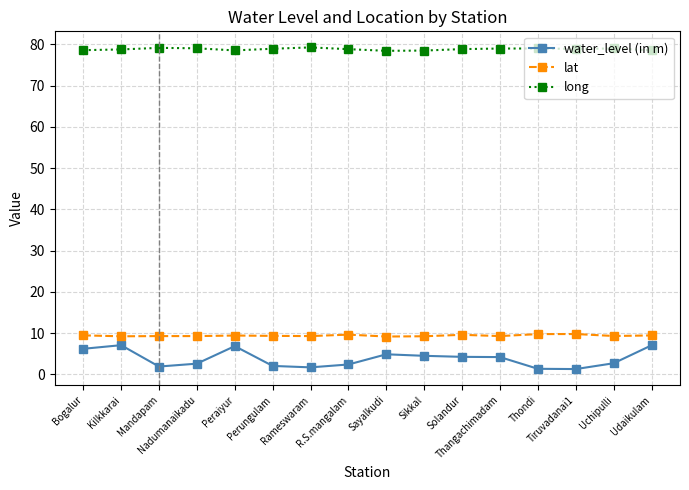

What is the lowest value of the long series?

78.5